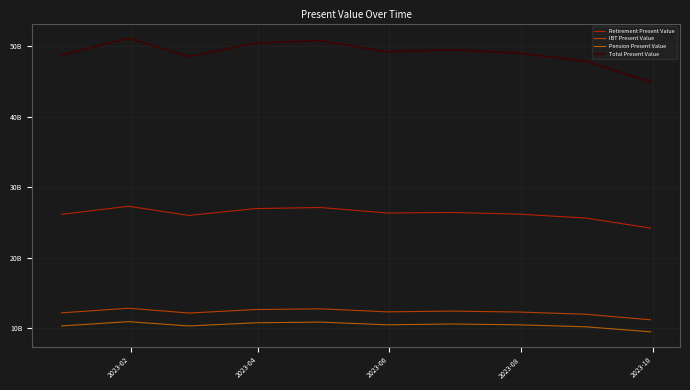

What is the difference between the second highest and minimum values in the Total Present Value series?

5852999986.4